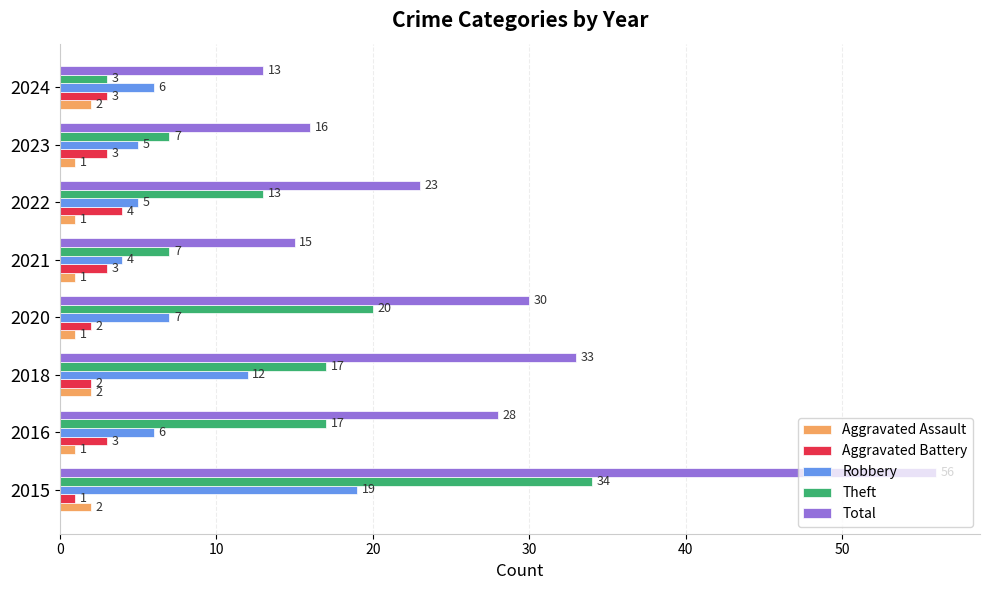

The value of Aggravated Battery at 2022 is 6. True or false?

False